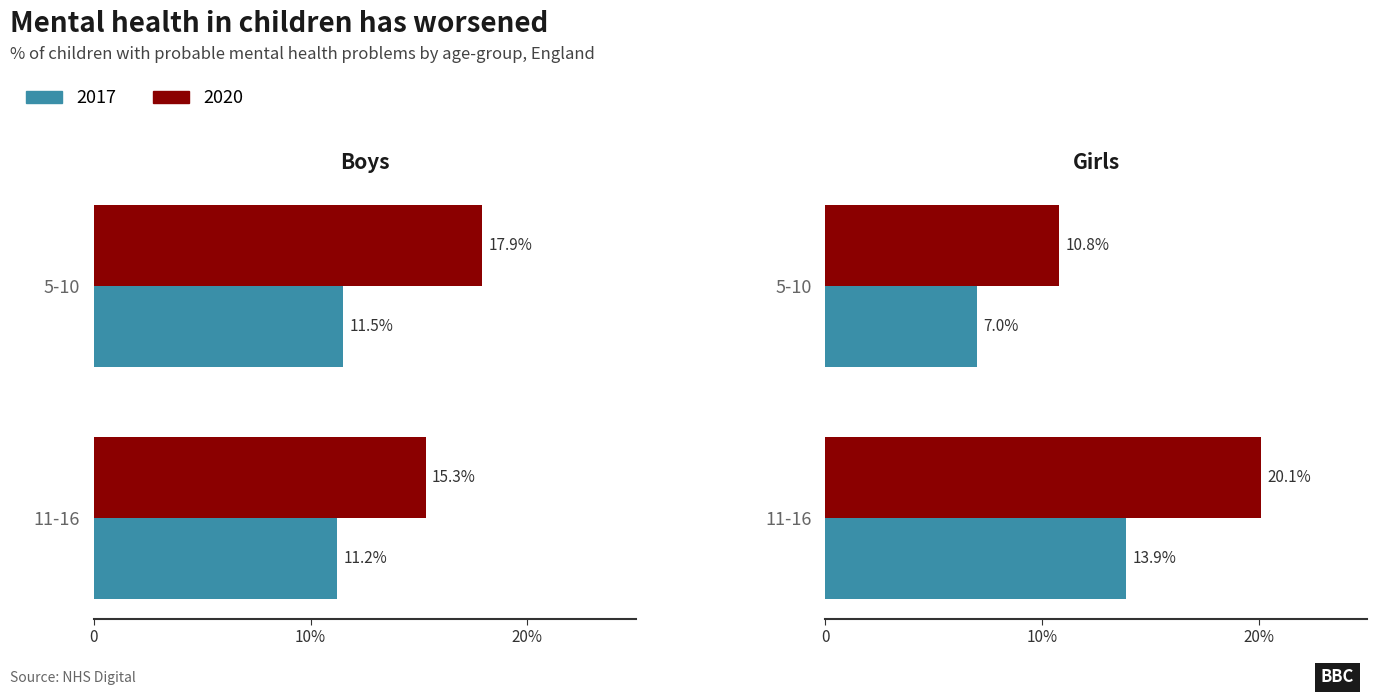

At how many categories does at least one series exceed 17?

1